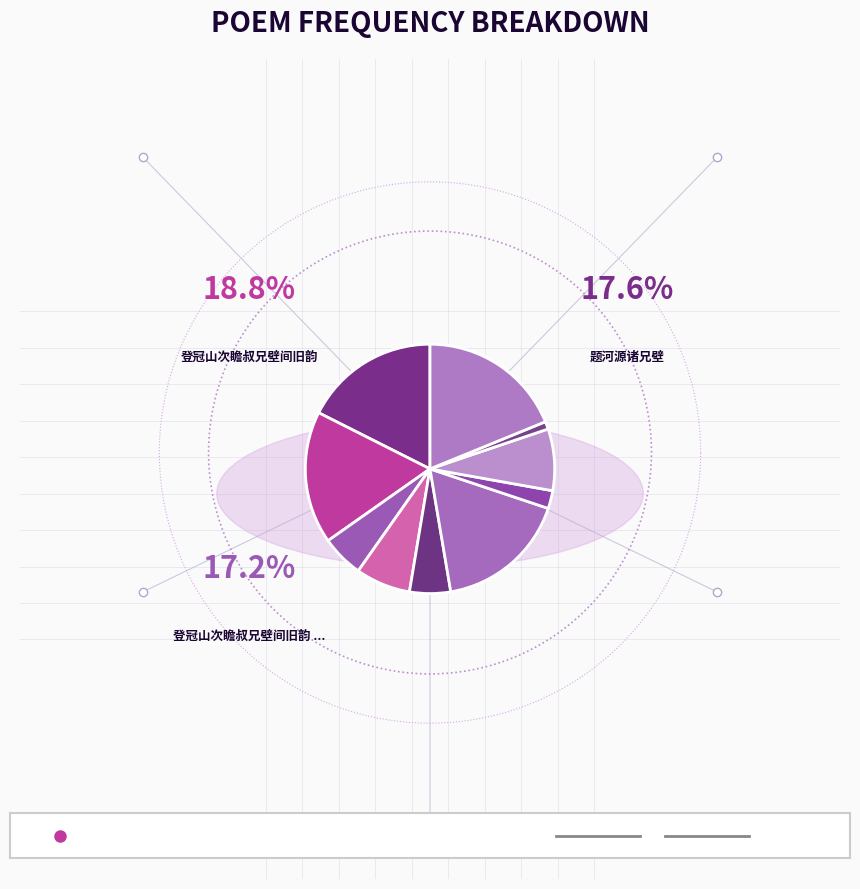

Is it true that 次韵愚士兄壁间留题之作 is 8% of the pie?

True